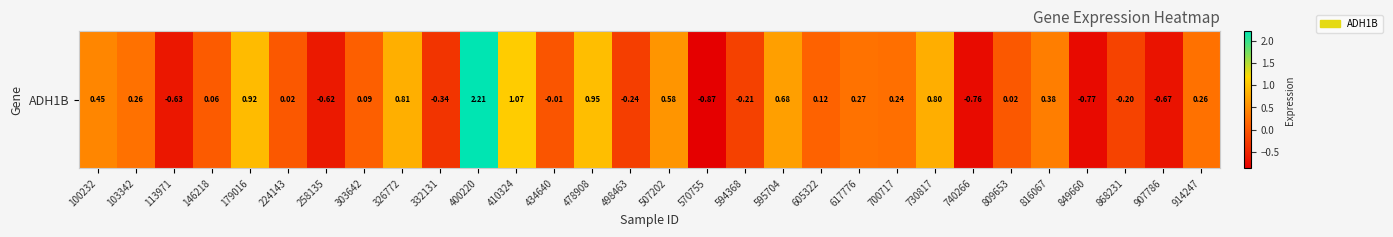

How many data points are above 0?

19